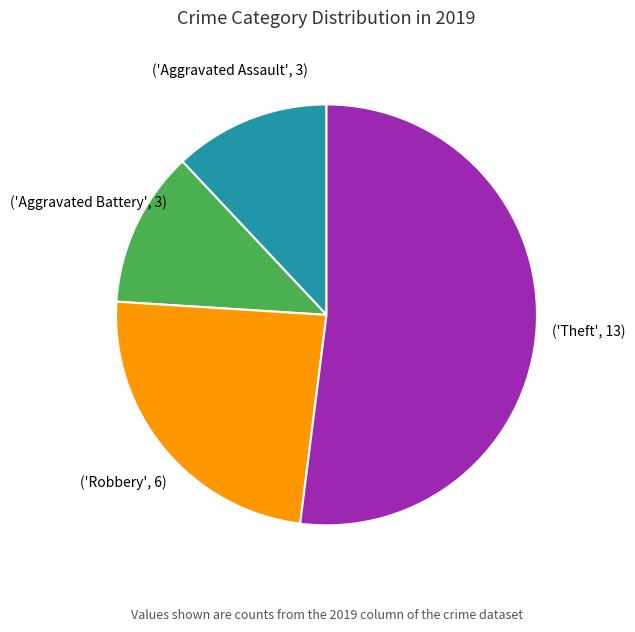

Is there any slice that represents more than half of the pie?

Yes